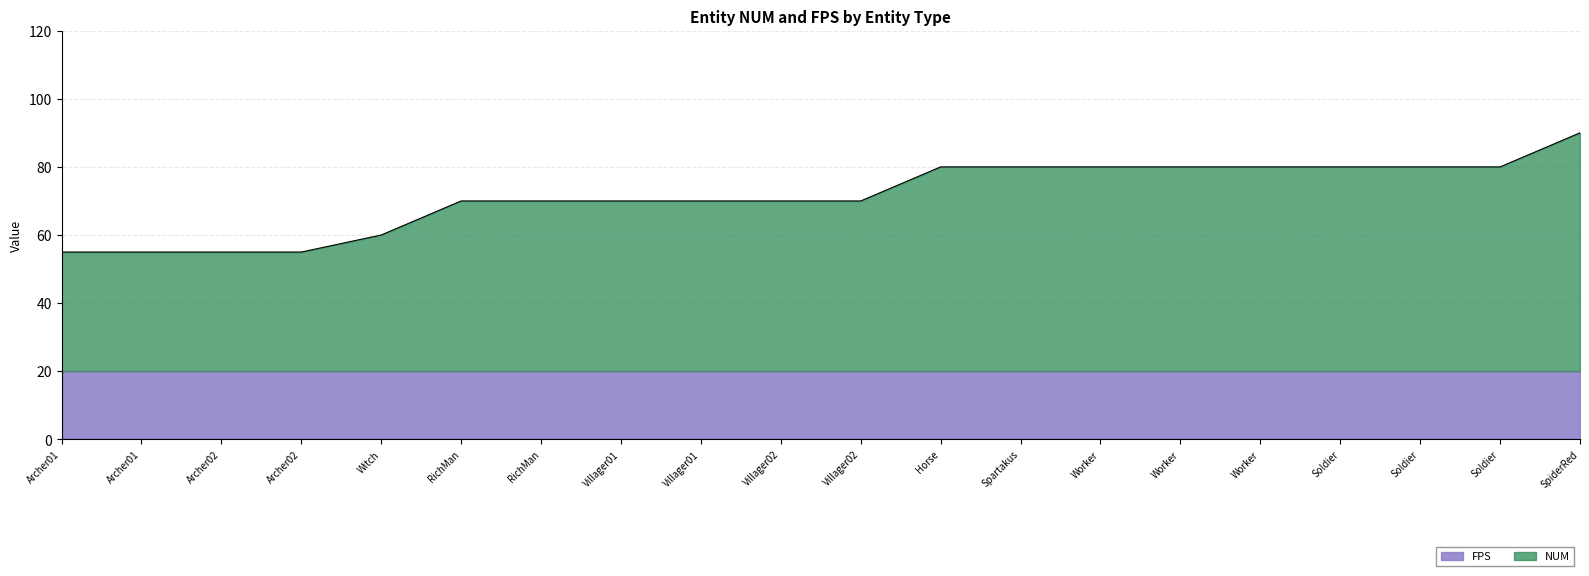

What is the change in value from Archer01 to Villager01?

+15